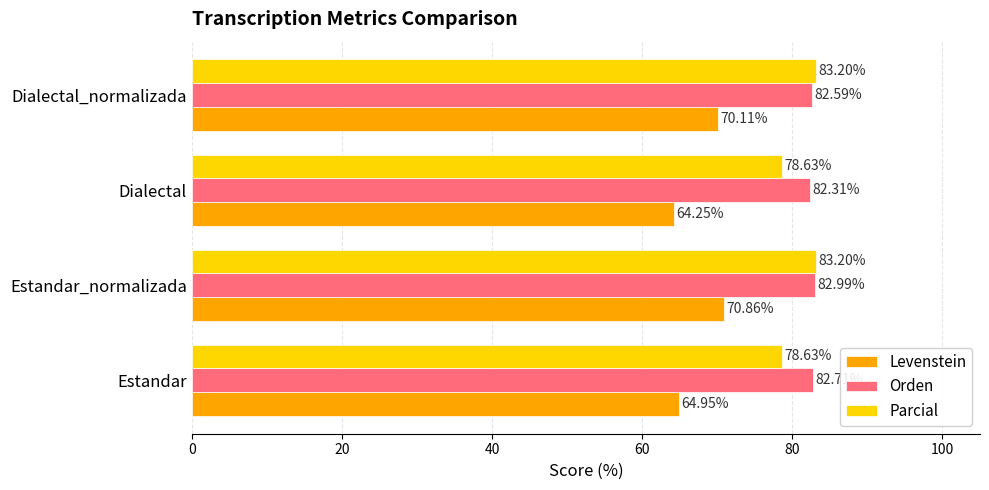

What is the sum of the Levenstein values at Estandar_normalizada and Dialectal_normalizada?

141.0